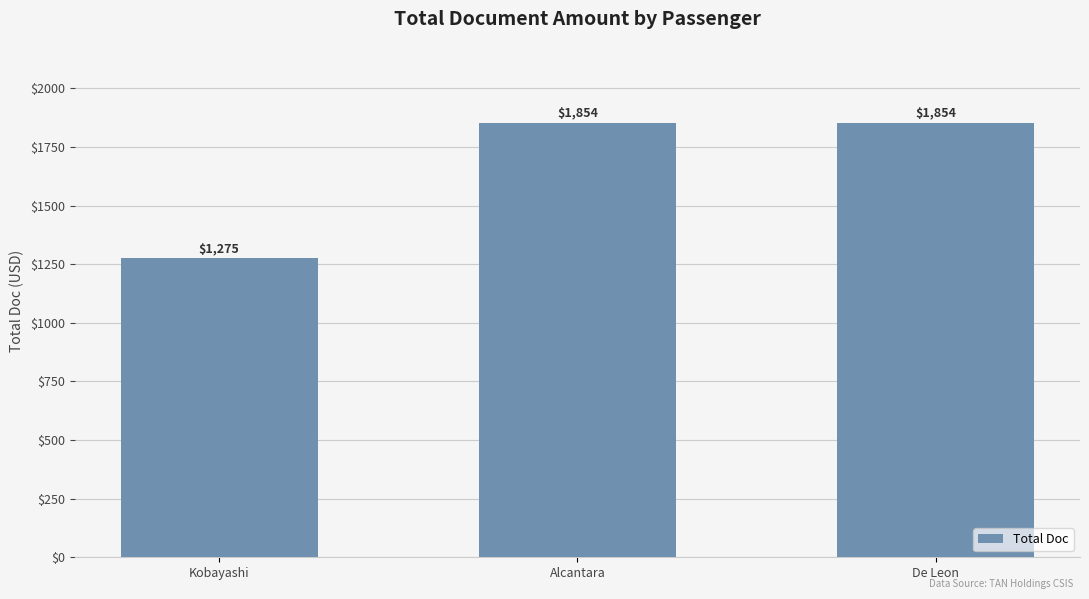

Approximately how many times larger is the value at Kobayashi compared to Alcantara?

0.7